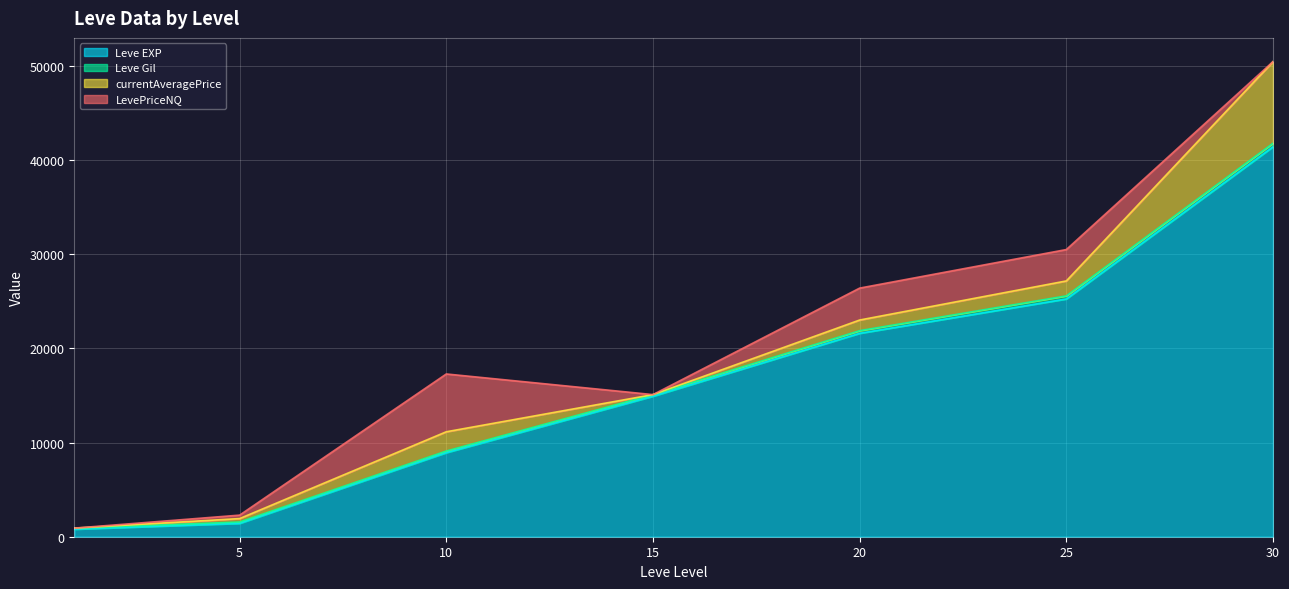

What is the spread (max minus min) of values at 15?

14920.0